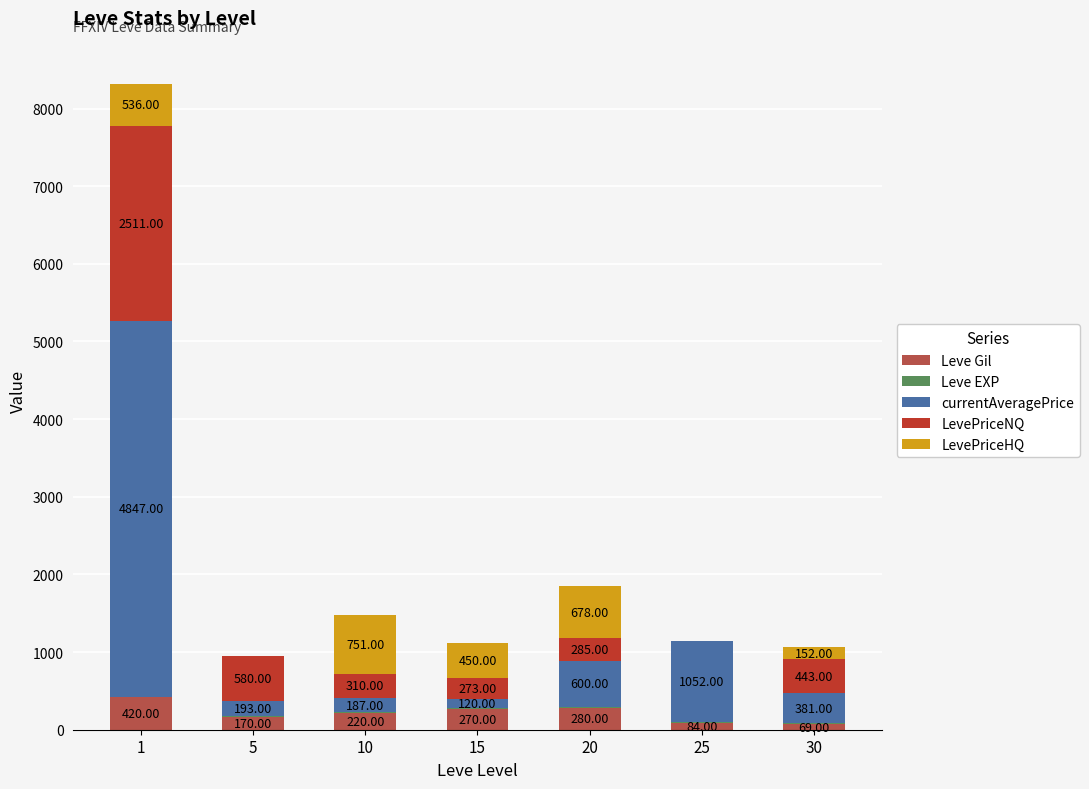

The LevePriceNQ series shows 148 at 15. True or false?

False